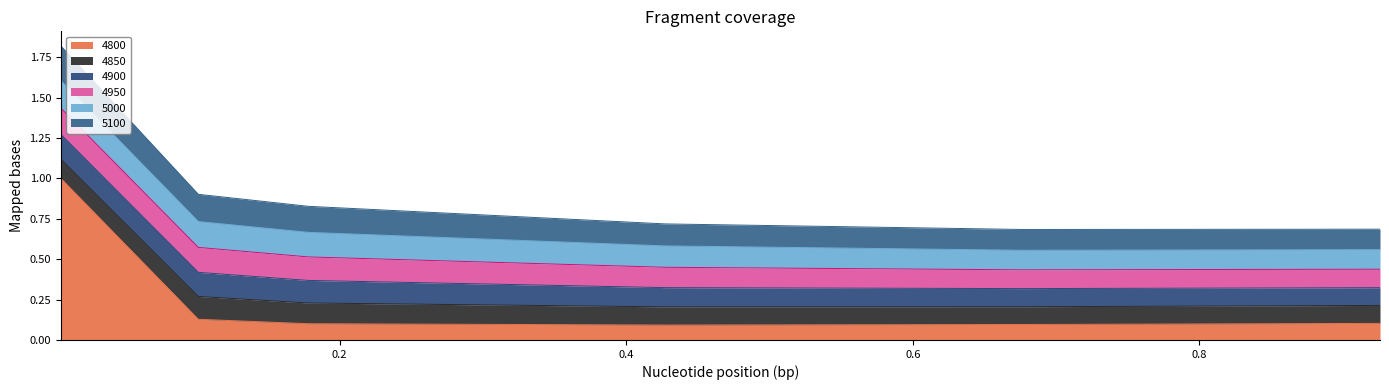

What is the label of the 3rd point from the right?

0.4273972602739726